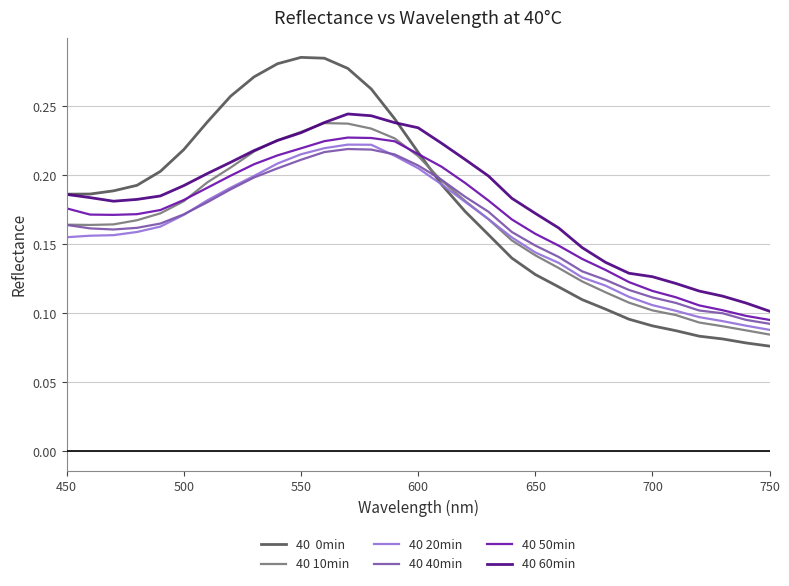

How many lines are shown in the chart?

6